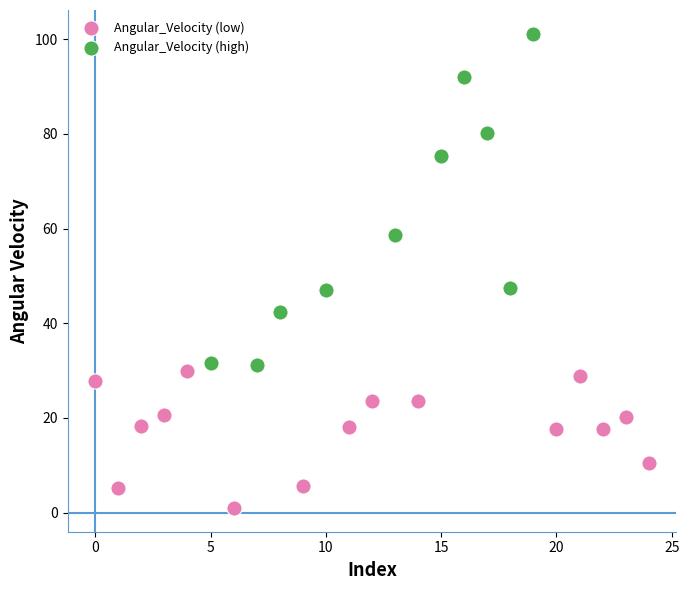

Which series contains the lowest Y value?

Angular_Velocity (low)